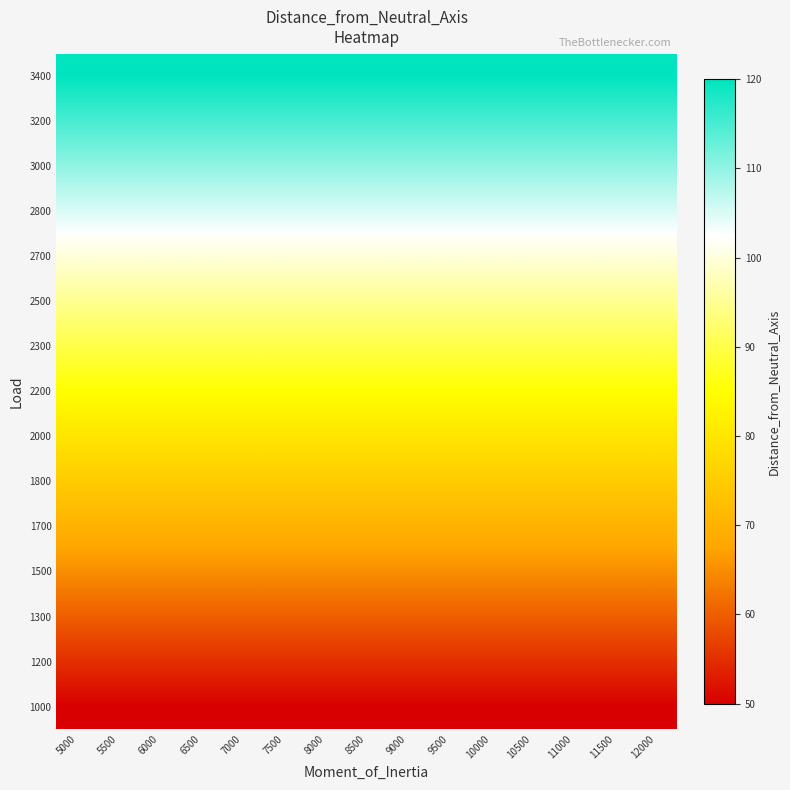

Reading left to right, extract all data points from this chart.

1000: 5000=50	5500=50	6000=50	6500=50	7000=50	7500=50	8000=50	8500=50	9000=50	9500=50	10000=50	10500=50	11000=50	11500=50	12000=50
1200: 5000=55	5500=55	6000=55	6500=55	7000=55	7500=55	8000=55	8500=55	9000=55	9500=55	10000=55	10500=55	11000=55	11500=55	12000=55
1300: 5000=60	5500=60	6000=60	6500=60	7000=60	7500=60	8000=60	8500=60	9000=60	9500=60	10000=60	10500=60	11000=60	11500=60	12000=60
1500: 5000=65	5500=65	6000=65	6500=65	7000=65	7500=65	8000=65	8500=65	9000=65	9500=65	10000=65	10500=65	11000=65	11500=65	12000=65
1700: 5000=70	5500=70	6000=70	6500=70	7000=70	7500=70	8000=70	8500=70	9000=70	9500=70	10000=70	10500=70	11000=70	11500=70	12000=70
1800: 5000=75	5500=75	6000=75	6500=75	7000=75	7500=75	8000=75	8500=75	9000=75	9500=75	10000=75	10500=75	11000=75	11500=75	12000=75
2000: 5000=80	5500=80	6000=80	6500=80	7000=80	7500=80	8000=80	8500=80	9000=80	9500=80	10000=80	10500=80	11000=80	11500=80	12000=80
2200: 5000=85	5500=85	6000=85	6500=85	7000=85	7500=85	8000=85	8500=85	9000=85	9500=85	10000=85	10500=85	11000=85	11500=85	12000=85
2300: 5000=90	5500=90	6000=90	6500=90	7000=90	7500=90	8000=90	8500=90	9000=90	9500=90	10000=90	10500=90	11000=90	11500=90	12000=90
2500: 5000=95	5500=95	6000=95	6500=95	7000=95	7500=95	8000=95	8500=95	9000=95	9500=95	10000=95	10500=95	11000=95	11500=95	12000=95
2700: 5000=100	5500=100	6000=100	6500=100	7000=100	7500=100	8000=100	8500=100	9000=100	9500=100	10000=100	10500=100	11000=100	11500=100	12000=100
2800: 5000=105	5500=105	6000=105	6500=105	7000=105	7500=105	8000=105	8500=105	9000=105	9500=105	10000=105	10500=105	11000=105	11500=105	12000=105
3000: 5000=110	5500=110	6000=110	6500=110	7000=110	7500=110	8000=110	8500=110	9000=110	9500=110	10000=110	10500=110	11000=110	11500=110	12000=110
3200: 5000=115	5500=115	6000=115	6500=115	7000=115	7500=115	8000=115	8500=115	9000=115	9500=115	10000=115	10500=115	11000=115	11500=115	12000=115
3400: 5000=120	5500=120	6000=120	6500=120	7000=120	7500=120	8000=120	8500=120	9000=120	9500=120	10000=120	10500=120	11000=120	11500=120	12000=120